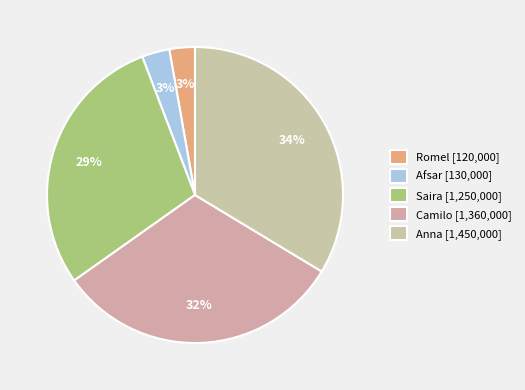

Is the sum of Camilo and Afsar greater than half?

No